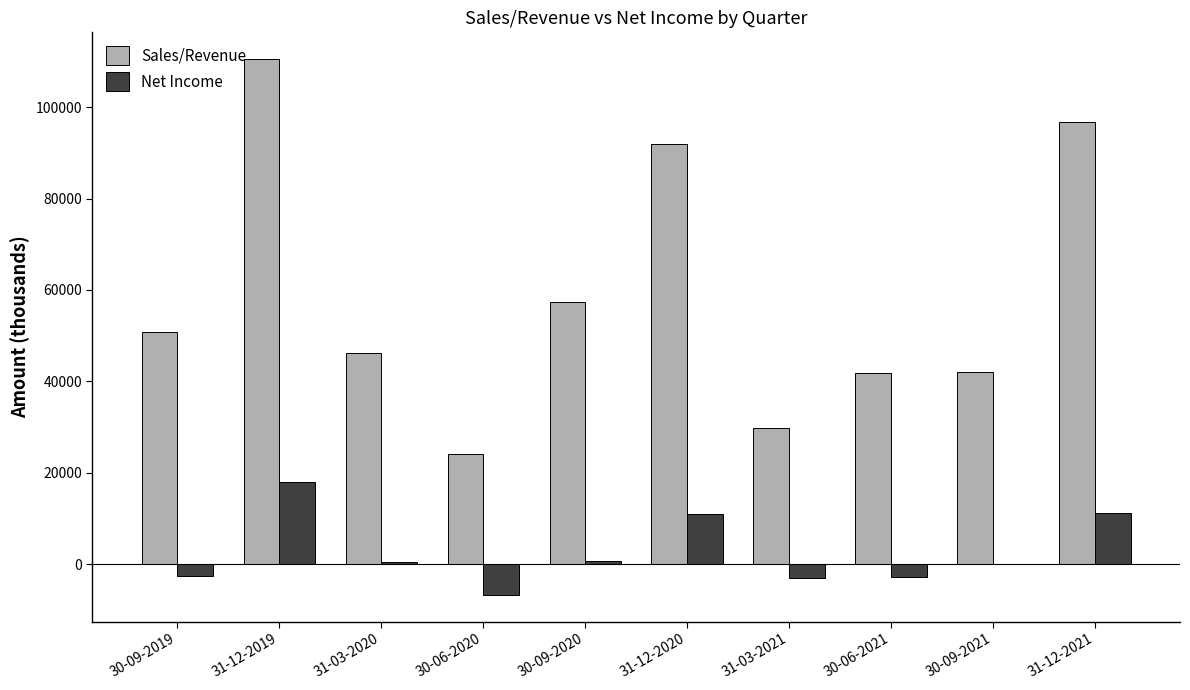

What is the total value across all series at 31-12-2019?

128476.0